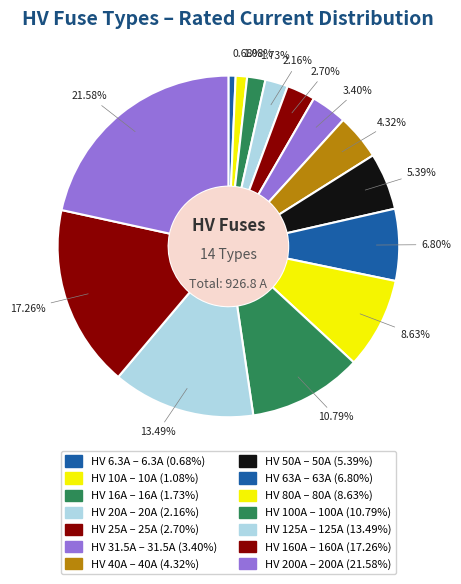

What percentage is the HV 63A slice, to the nearest percent?

7%